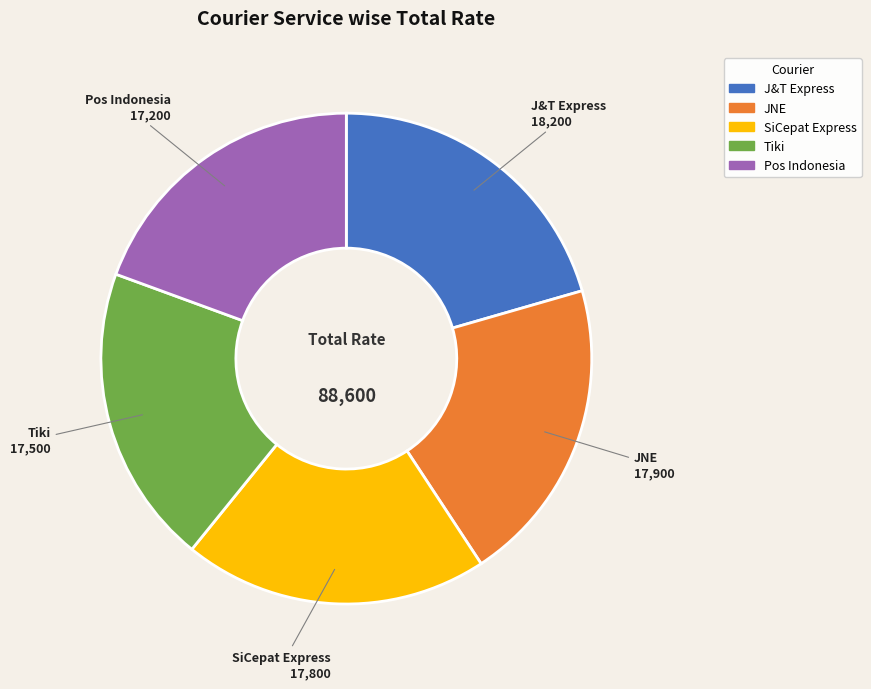

Combined, do Tiki and Pos Indonesia account for over 50%?

No